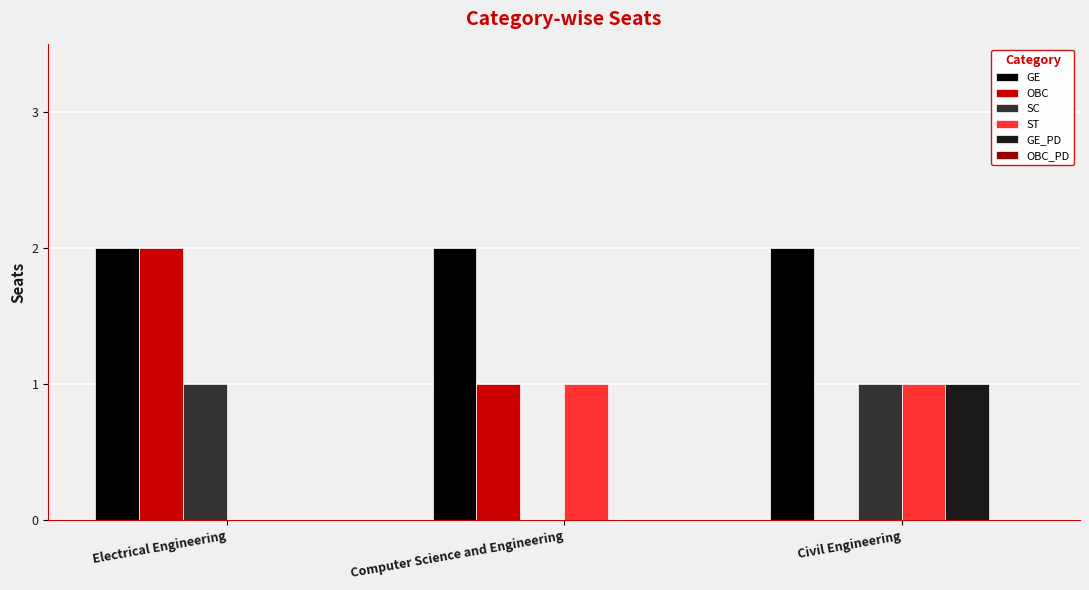

Between Electrical Engineering and Civil Engineering, which series saw the biggest shift?

OBC